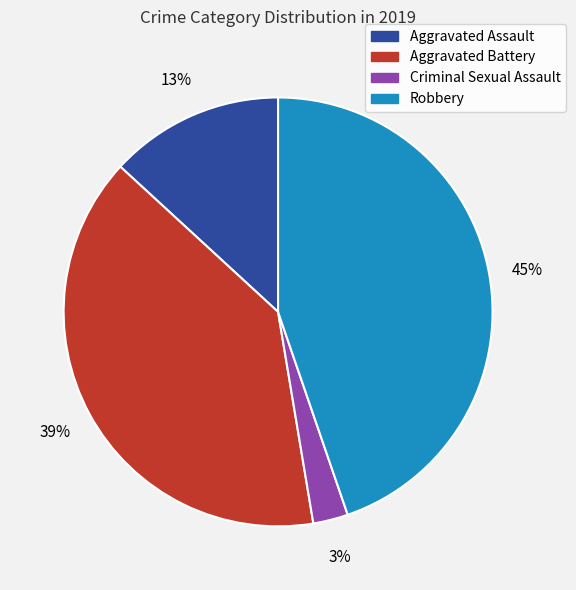

What is the smallest slice in the pie chart?

Criminal Sexual Assault